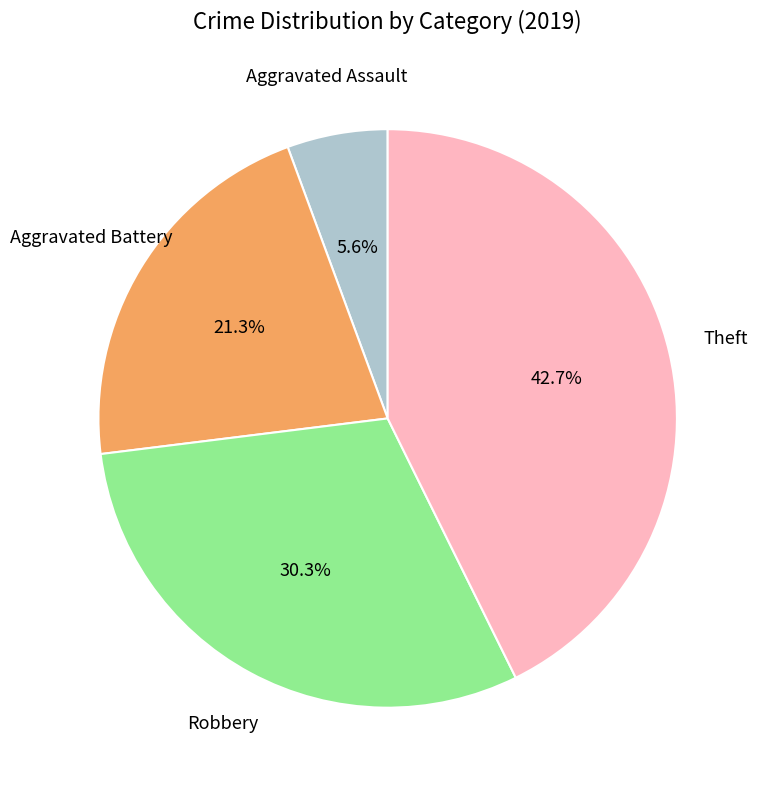

Is there a majority slice in this chart?

No